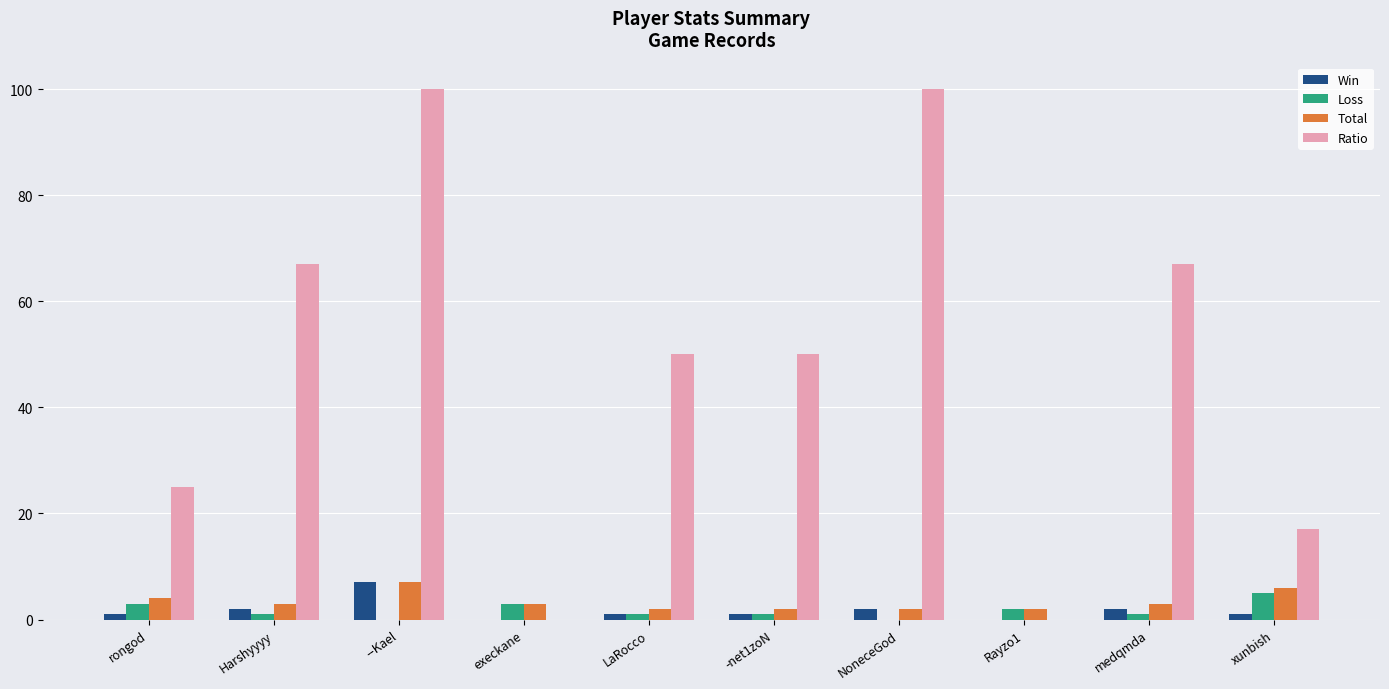

What are all the series names shown in the legend?

Win, Loss, Total, Ratio